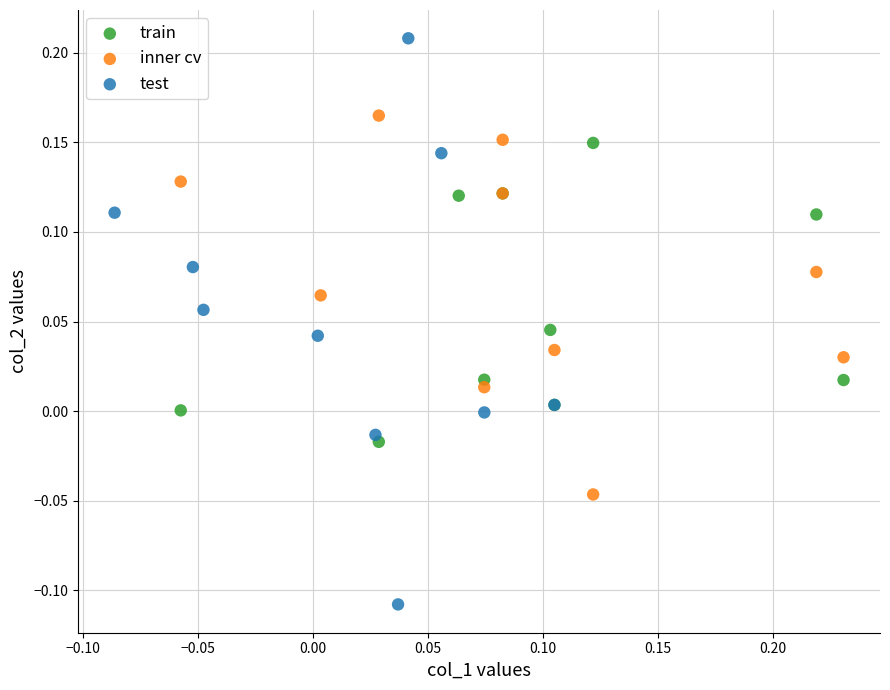

Which series reaches the minimum Y coordinate?

test